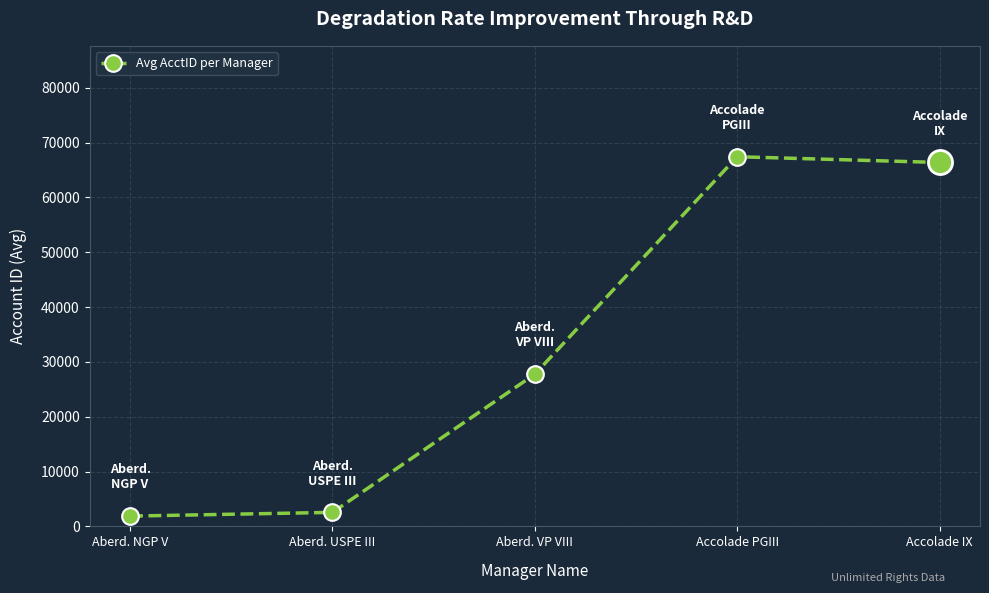

What is the change in value from Aberd. NGP V to Accolade PGIII?

+65532.5